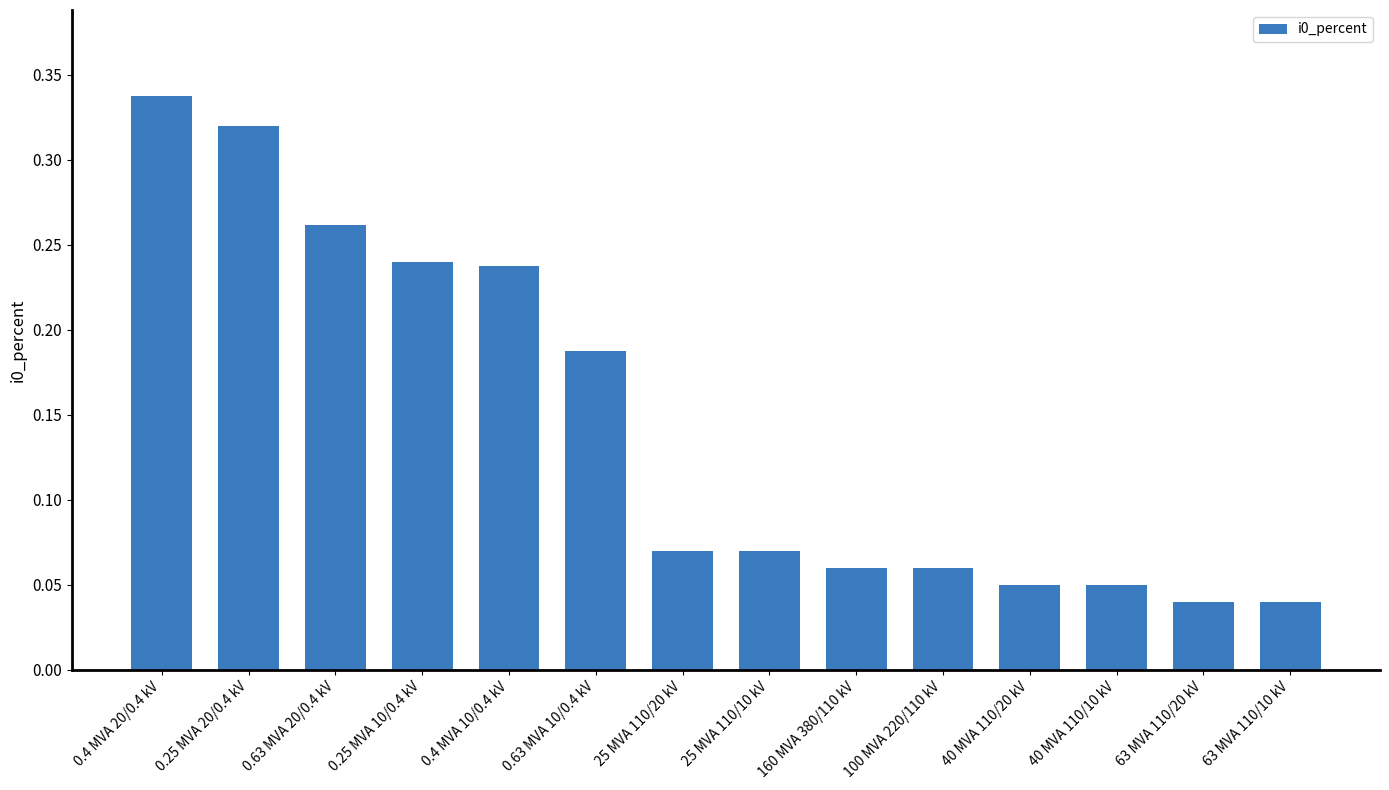

Count the values in the range 0 to 1.

14